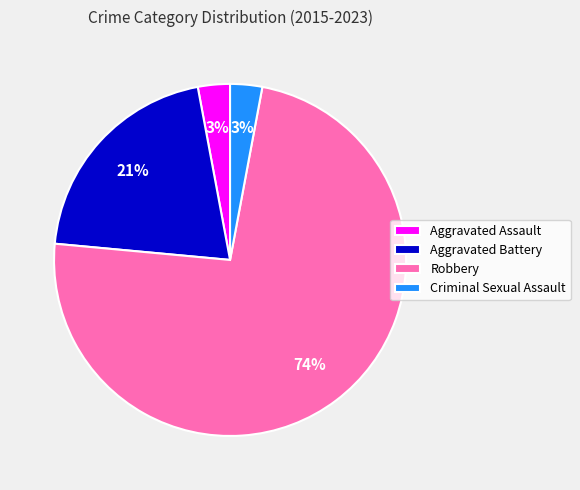

The Aggravated Assault slice represents 9% of the pie. True or false?

False